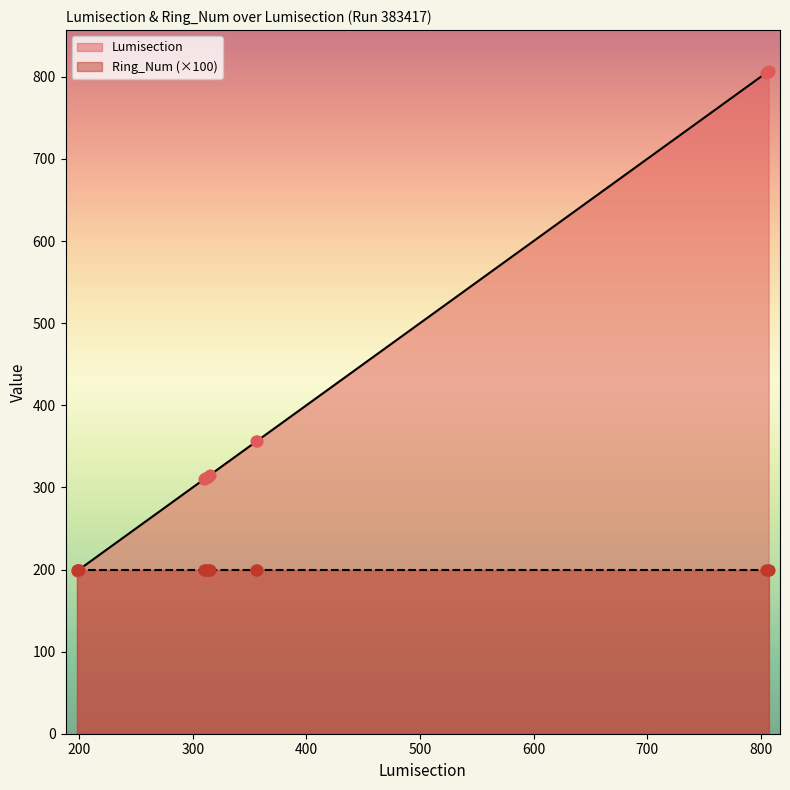

What is the change in value from 200 to 312?

+112